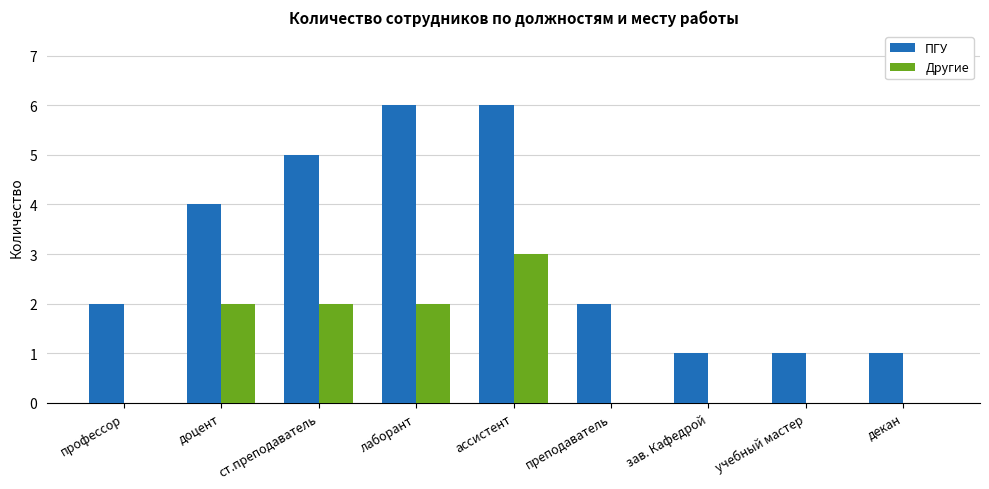

What is the sum of all ПГУ values?

28